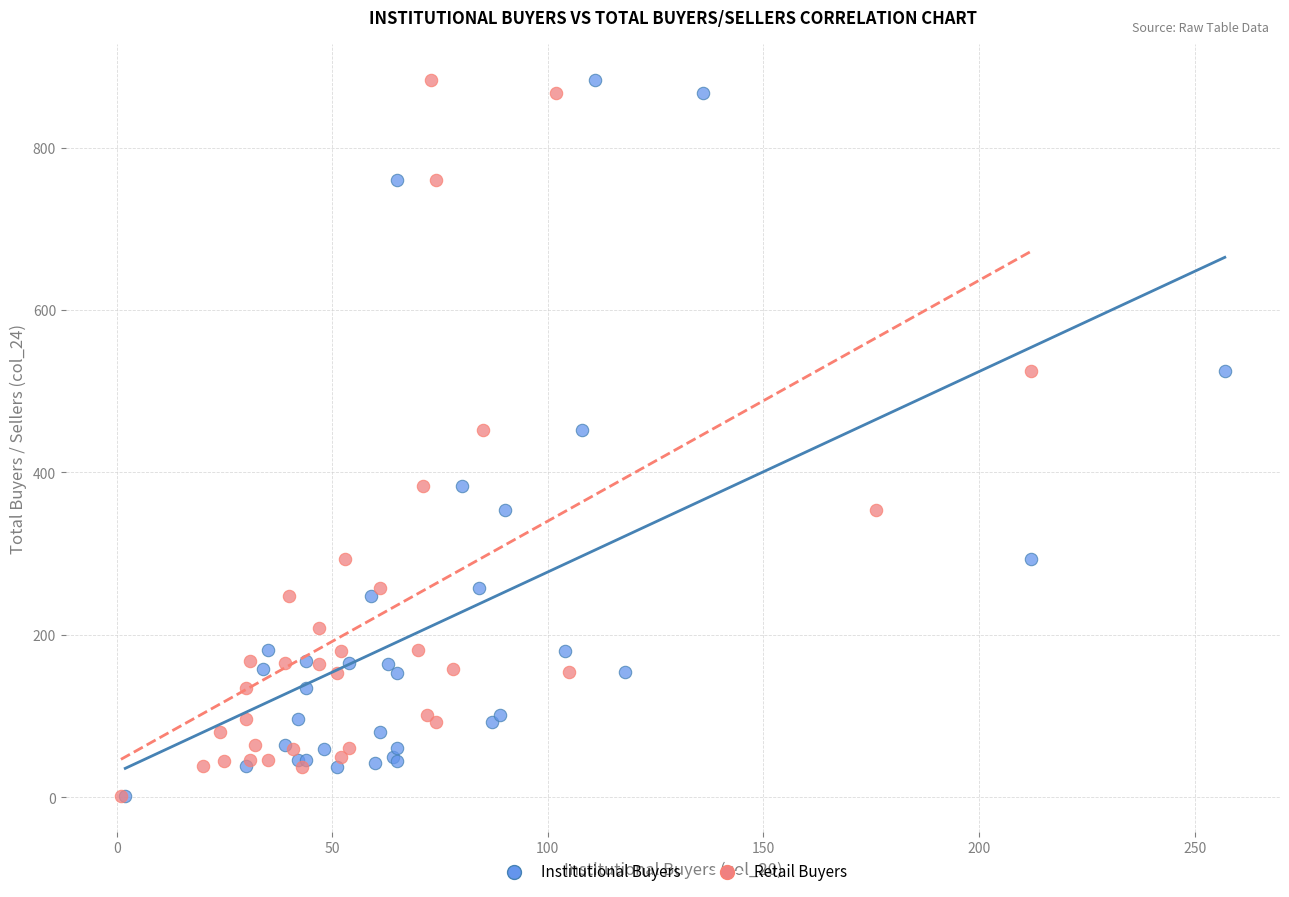

What are all the series names shown in the legend?

Institutional Buyers, Retail Buyers